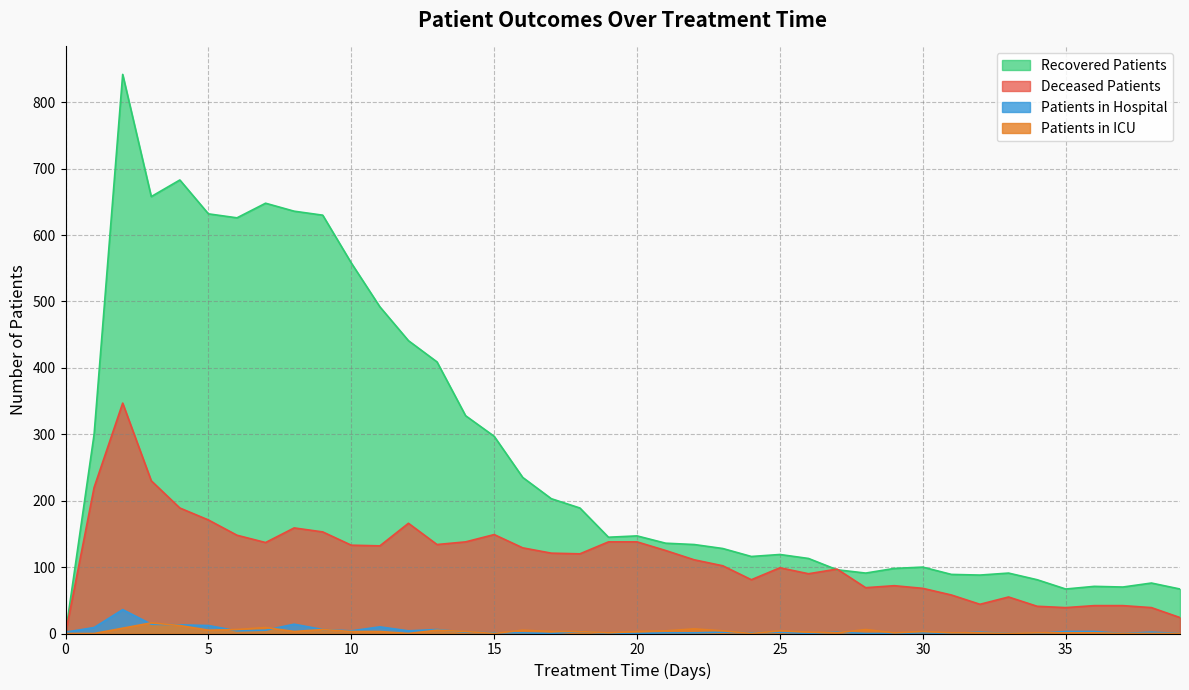

How many lines are shown in the chart?

4